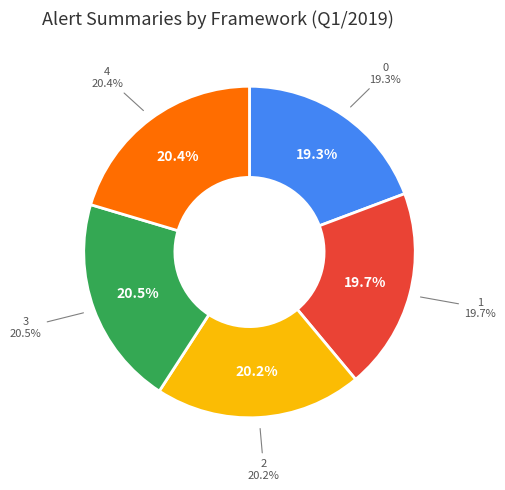

How many slices are in this pie chart?

5